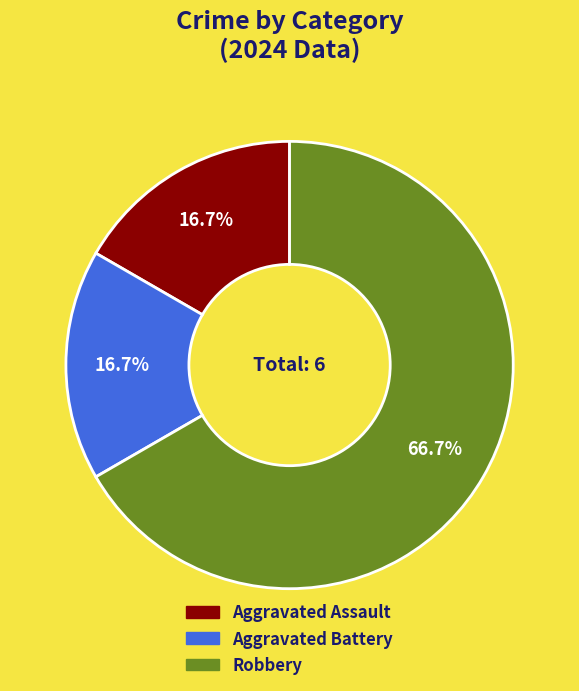

Which category has the biggest portion of the pie?

Robbery